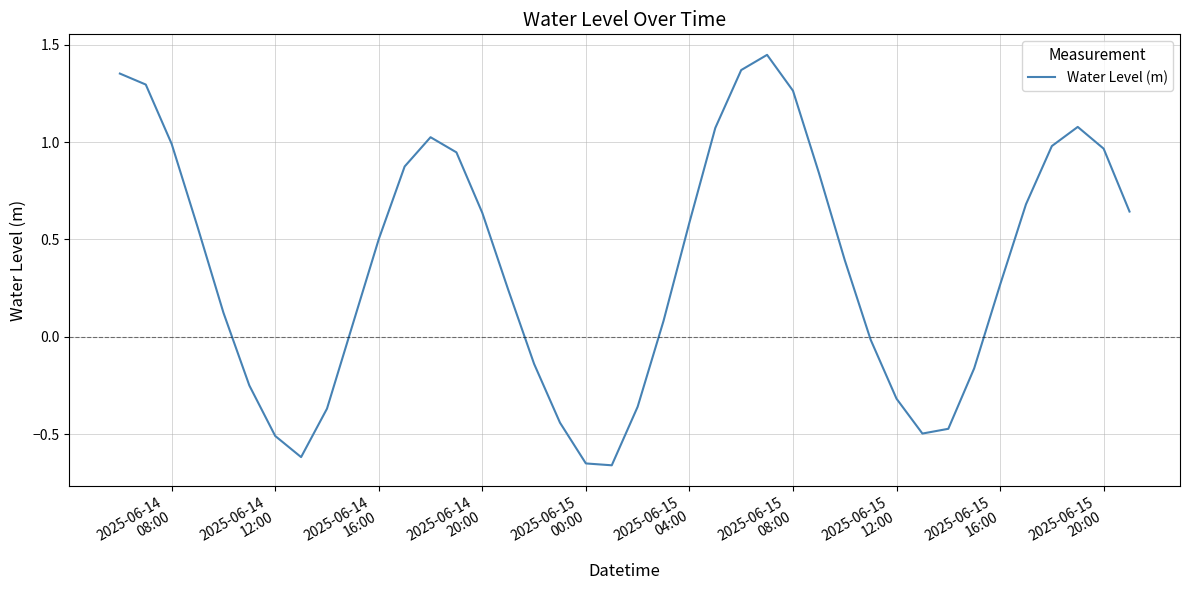

Does the chart have visible grid lines?

Yes